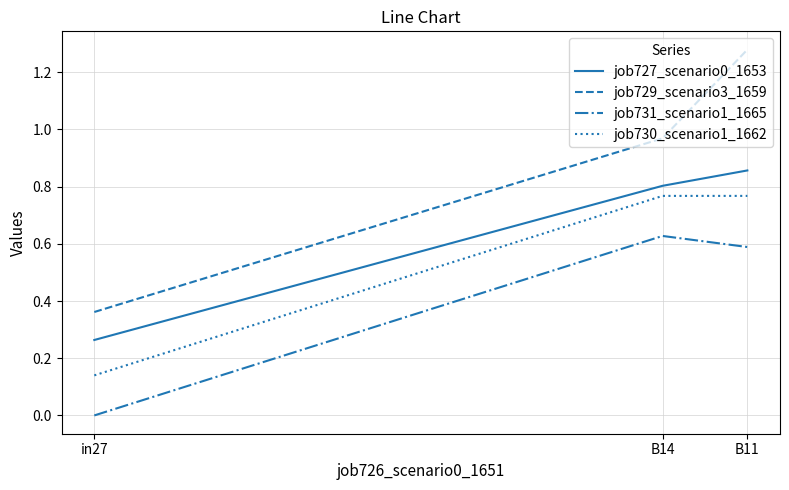

True or false: job727_scenario0_1653 has a value of 1.3 at B14.

False